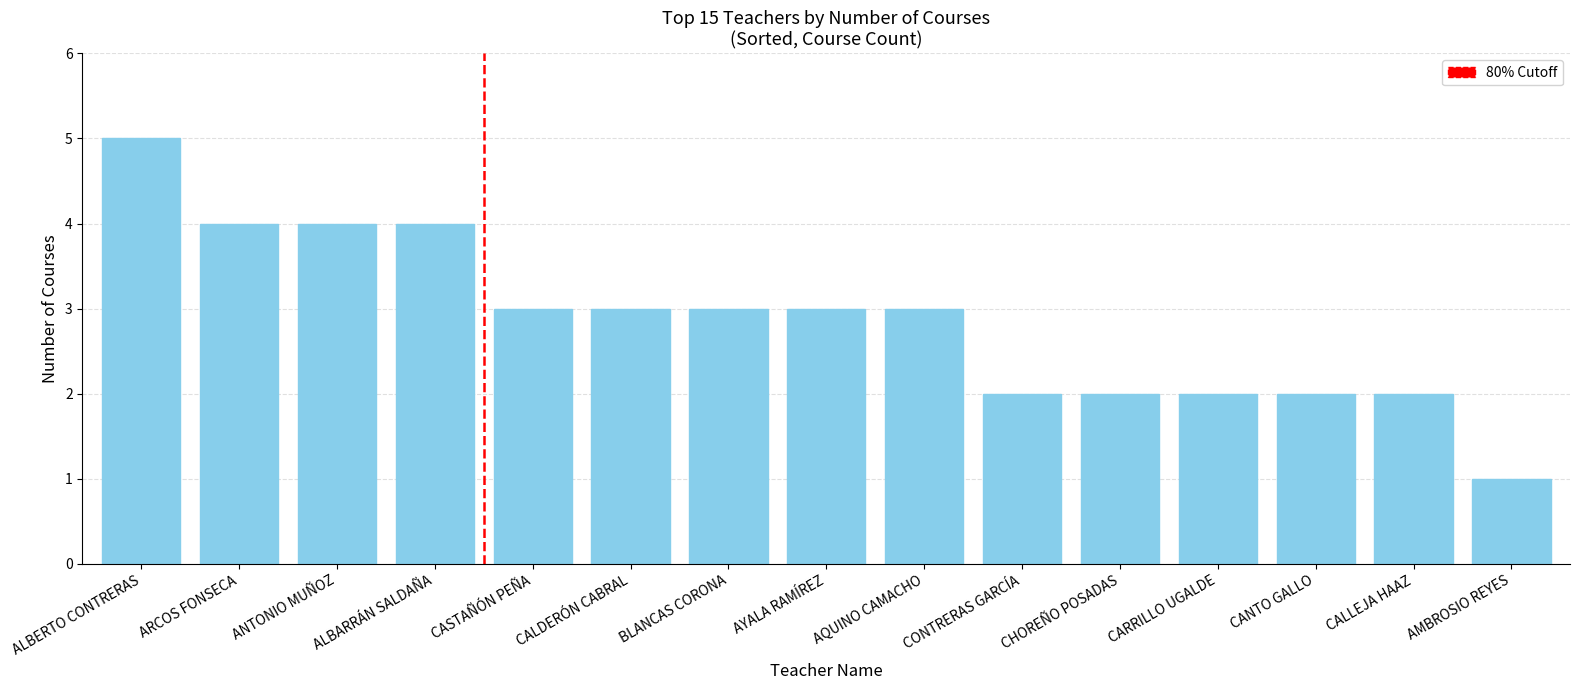

The chart shows a value of 1 at AYALA RAMÍREZ. True or false?

False